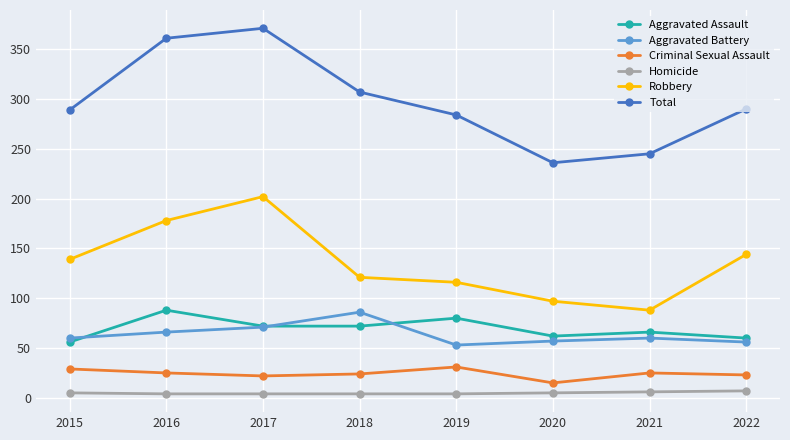

True or false: Total has more than 0 interior local peaks.

True